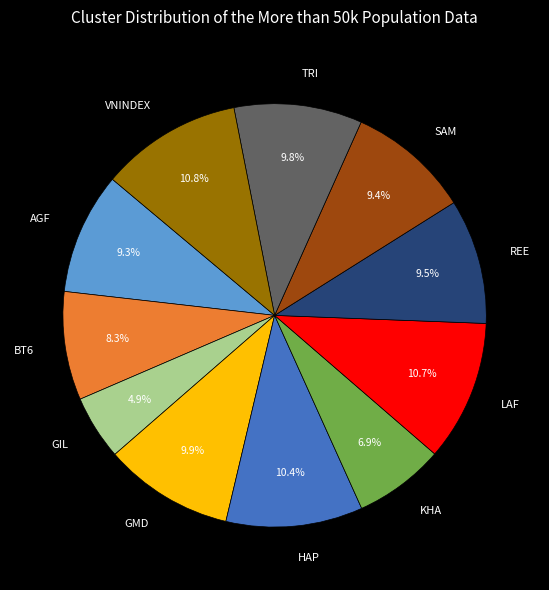

Which category has the smallest portion of the pie?

GIL